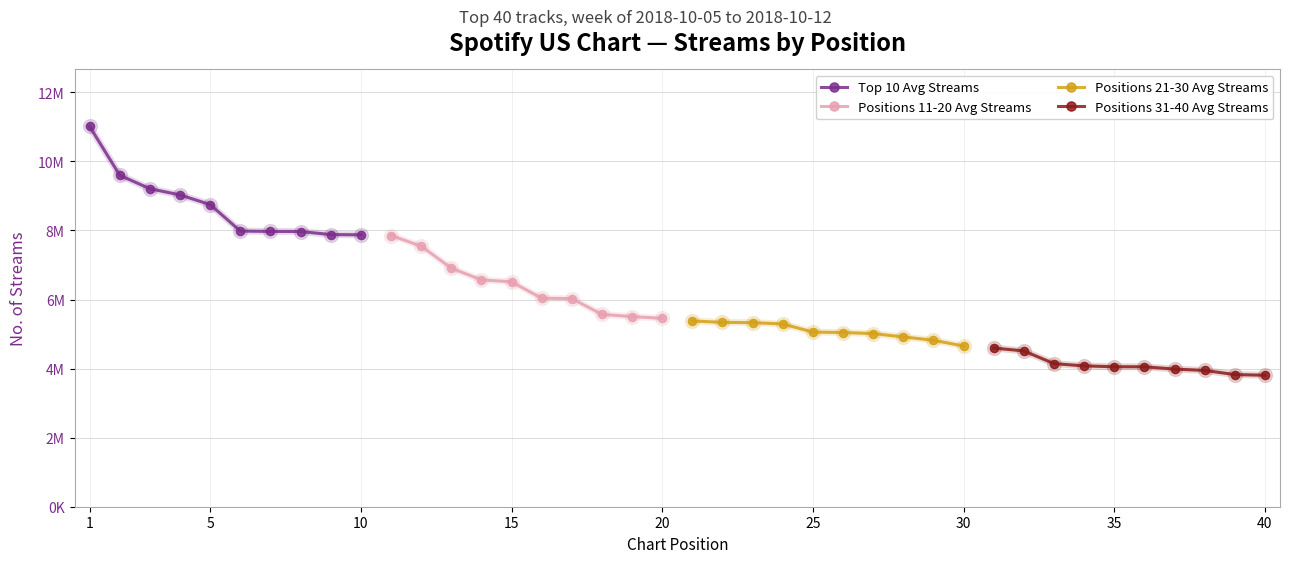

How many values in the Top 10 Avg Streams series are below 8749506?

5